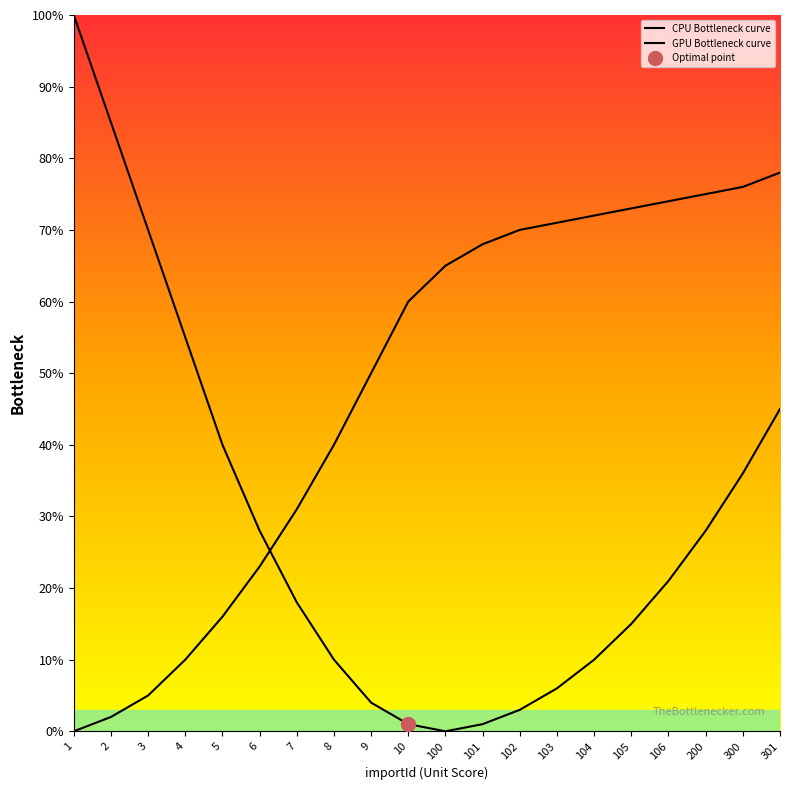

What is the difference between the maximum and minimum values in the GPU Bottleneck curve series?

78